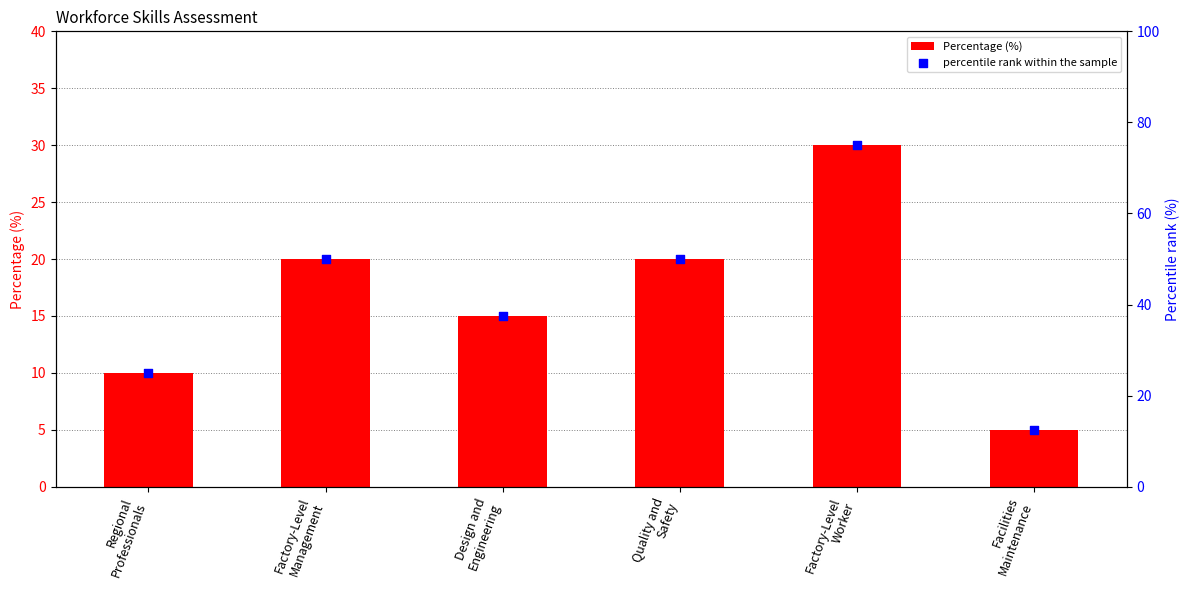

At how many categories does at least one series exceed 73?

1